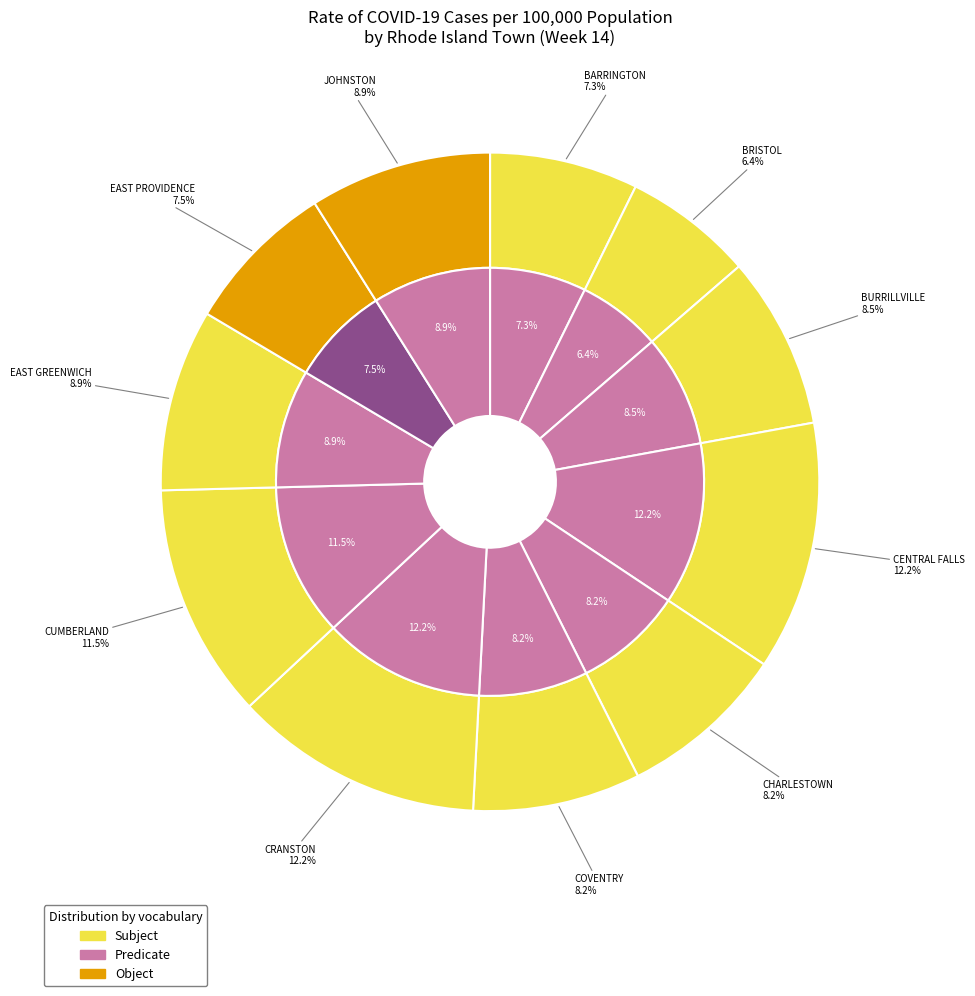

The EAST GREENWICH slice represents 1% of the pie. True or false?

False